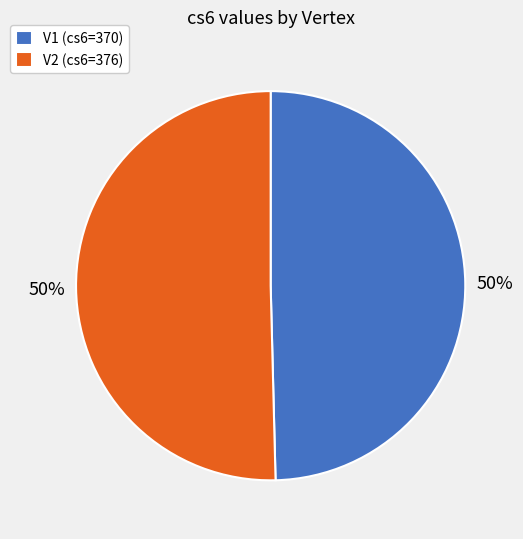

What is the ratio of the value at V2 (cs6=376) to the value at V1 (cs6=370)?

1.0